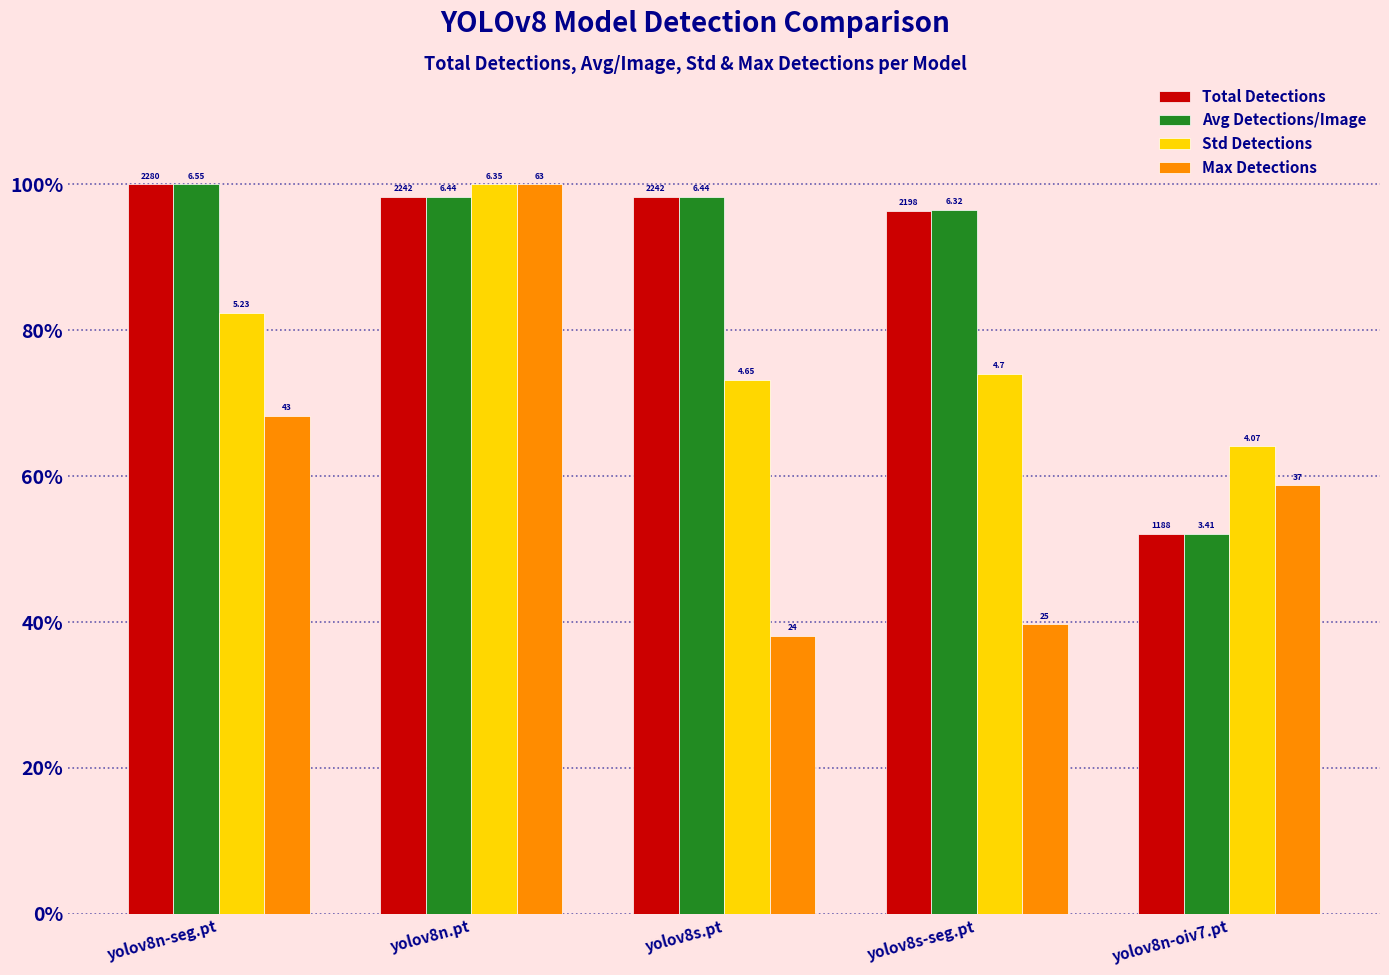

At which category is the sum across all series the highest?

yolov8n.pt